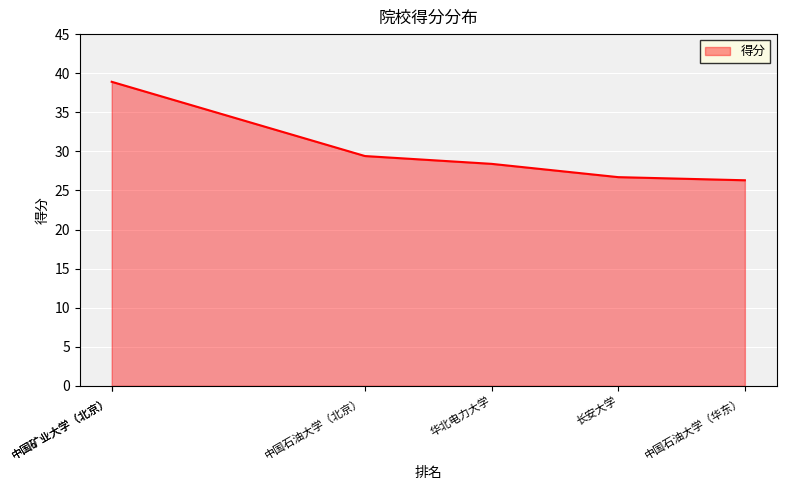

Count the number of data series in this chart.

1